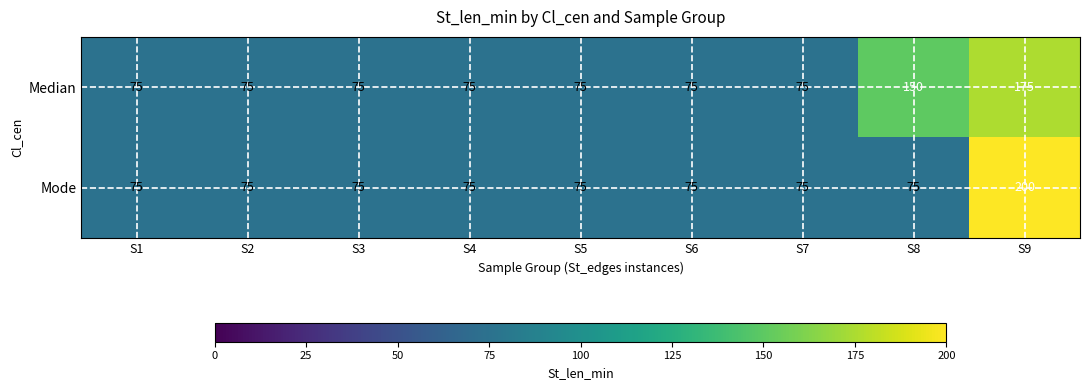

Which series has the largest total across all categories?

Median